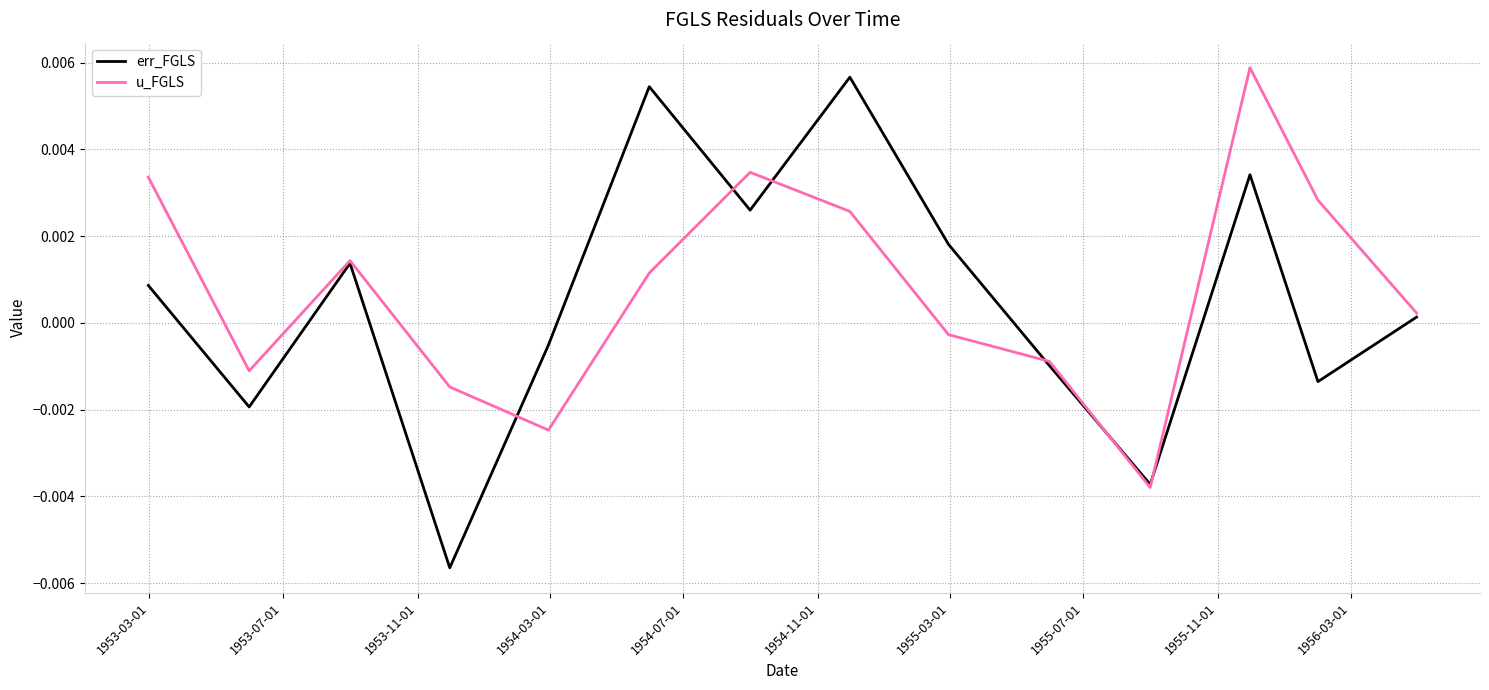

In u_FGLS, how many points are higher than both neighbors (excluding endpoints)?

3